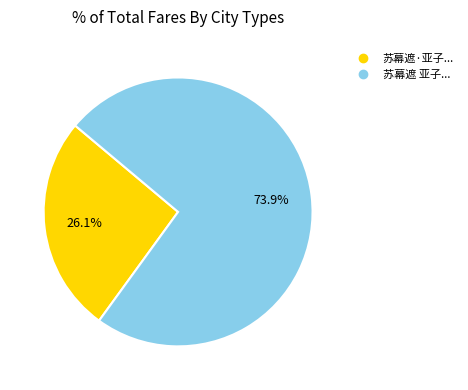

How many segments does this pie chart have?

2